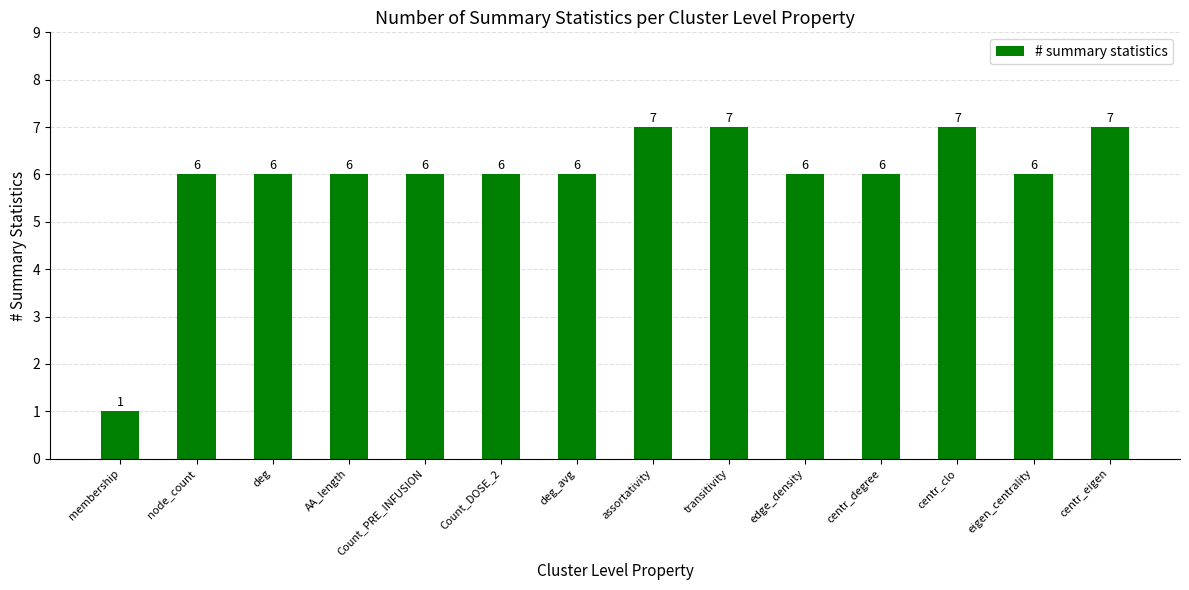

What is the difference between the values at assortativity and deg_avg?

1